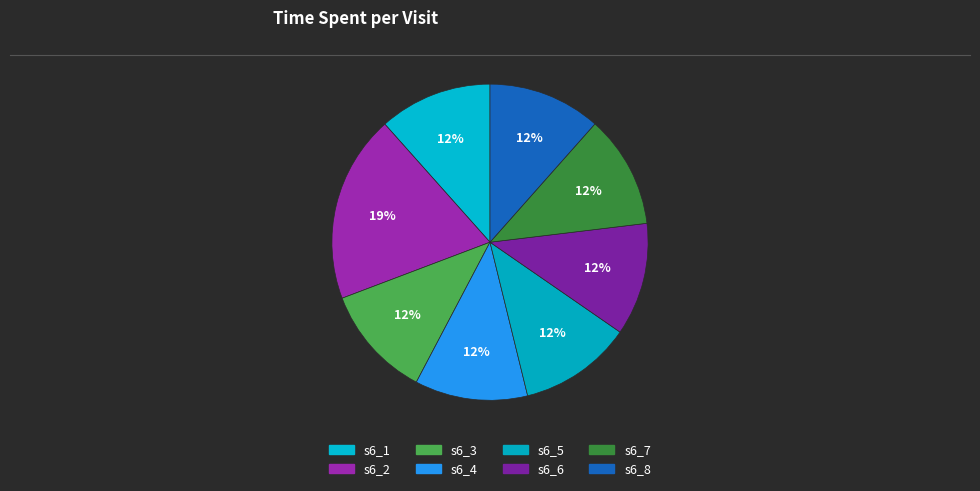

How much of the chart is everything except s6_5?

88.5%